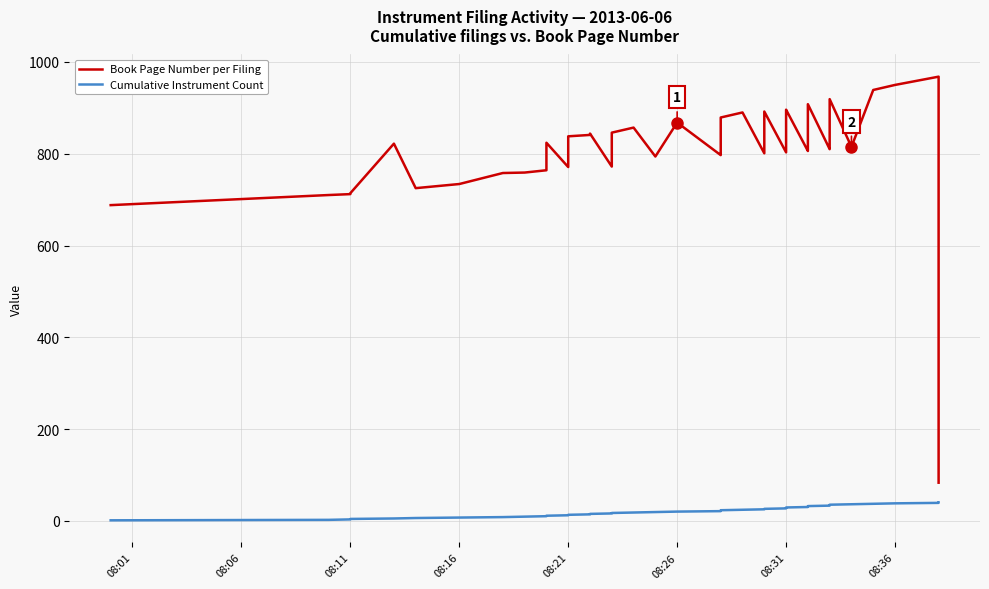

How many lines are shown in the chart?

2